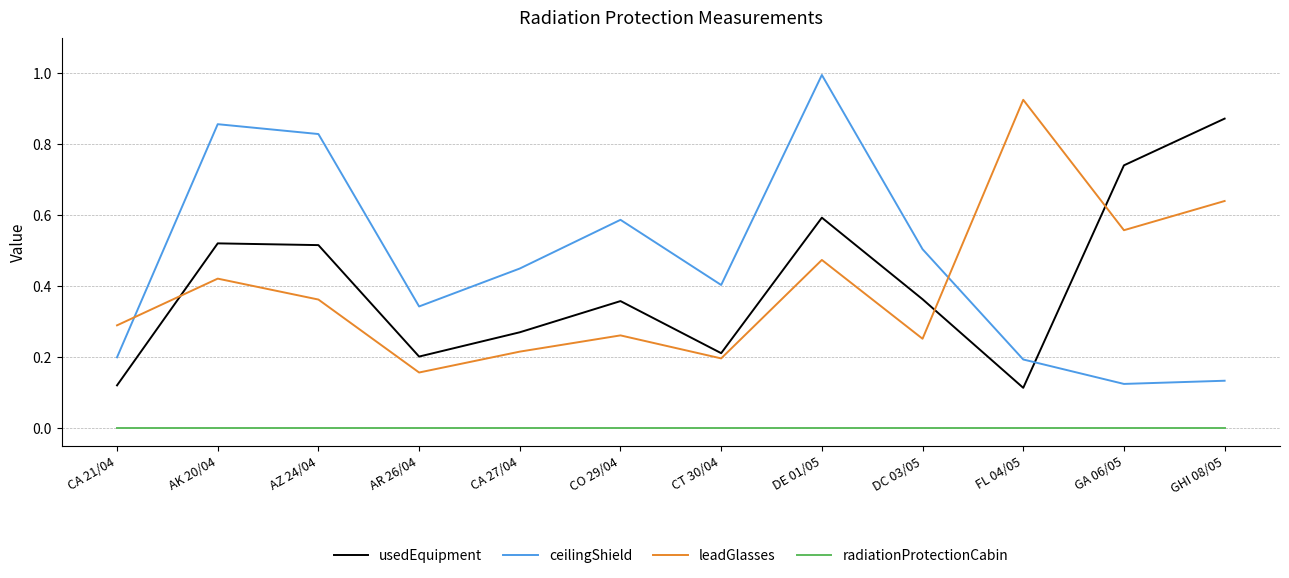

What is the greatest value displayed?

1.0